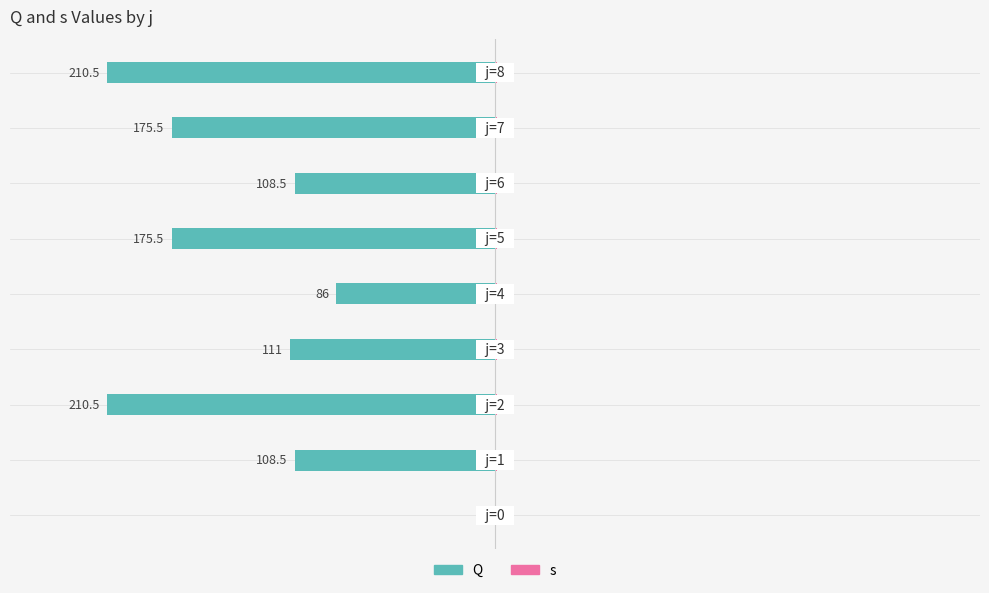

What are all the series names shown in the legend?

Q, s